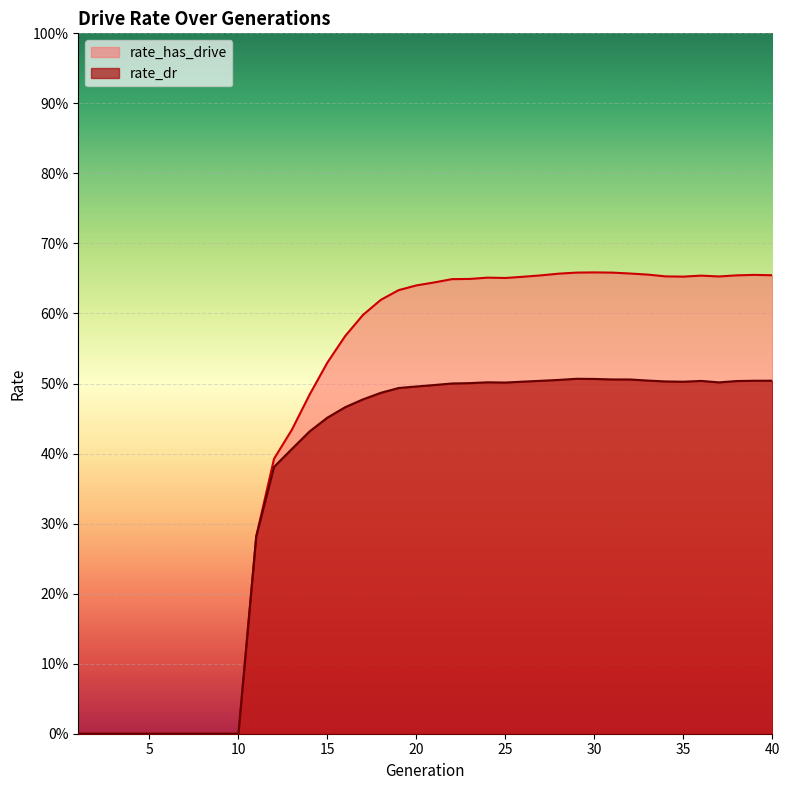

At which category does rate_has_drive reach its first local peak?

24